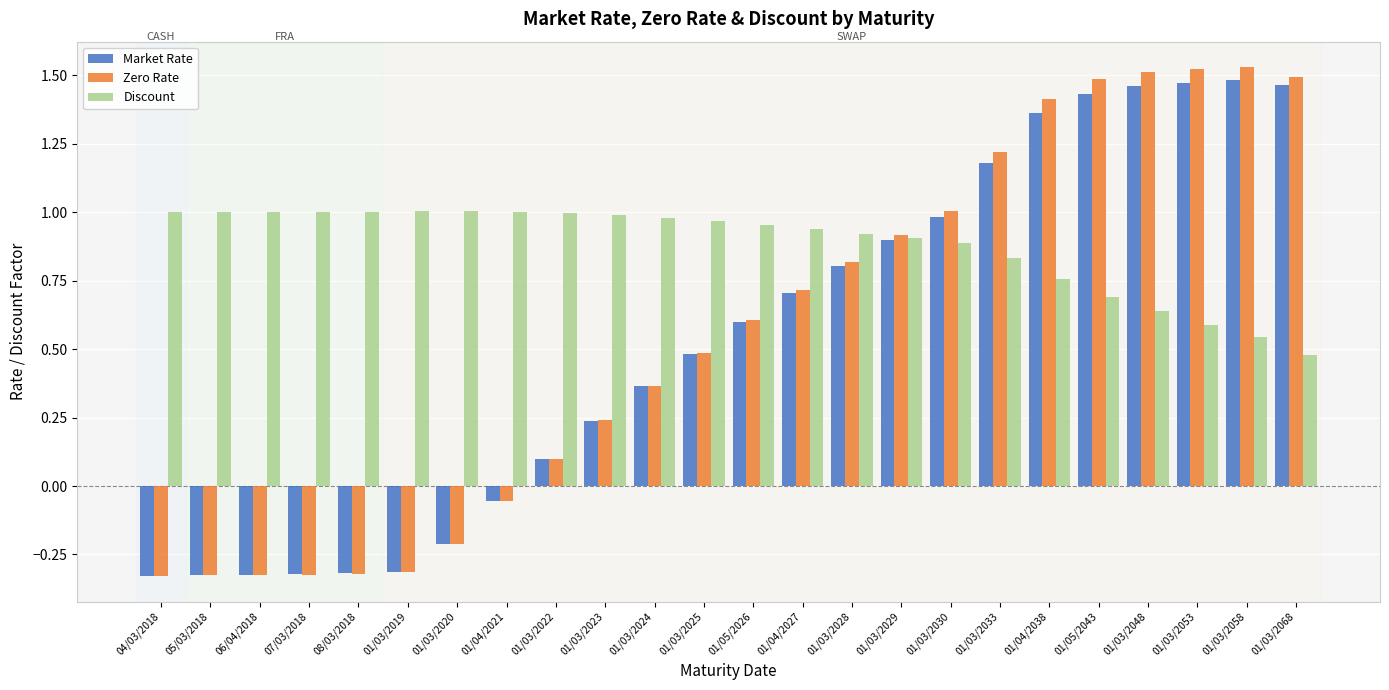

What is the spread (max minus min) of values at 05/03/2018?

1.3